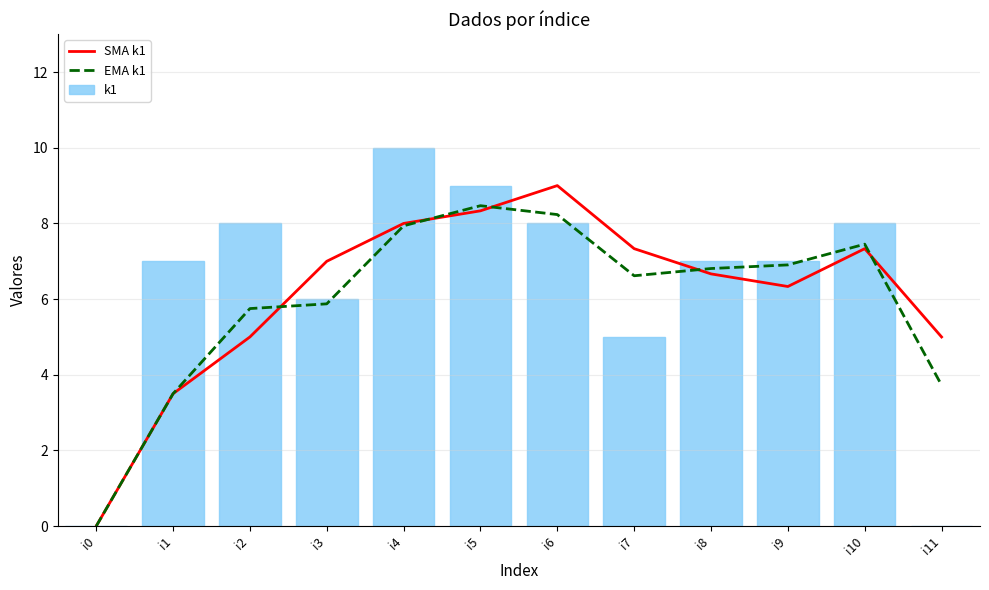

At which label does SMA k1 reach its peak?

i6